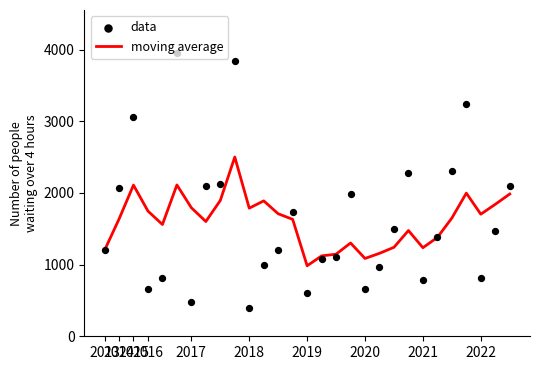

Which series has the largest total across all categories?

data